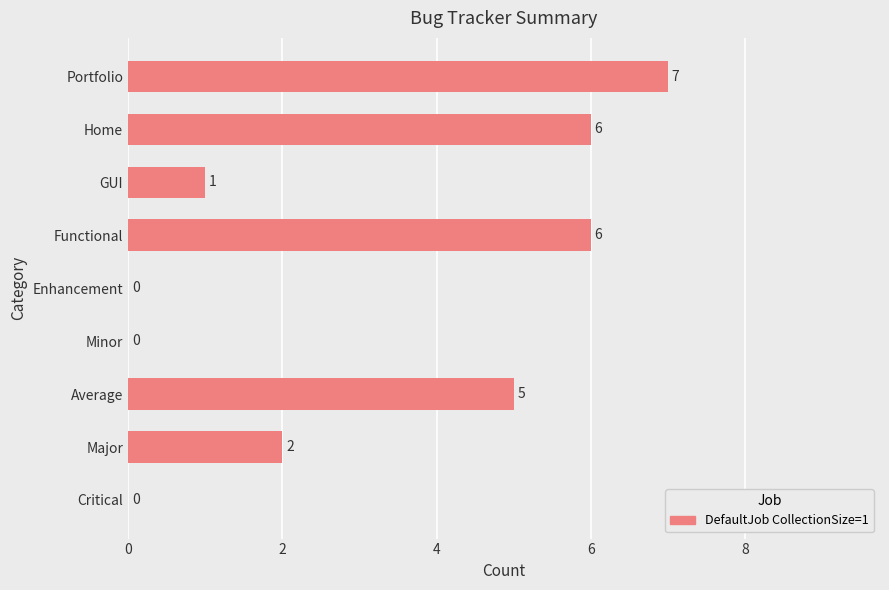

Are the bars grouped side by side (vs. stacked)?

No